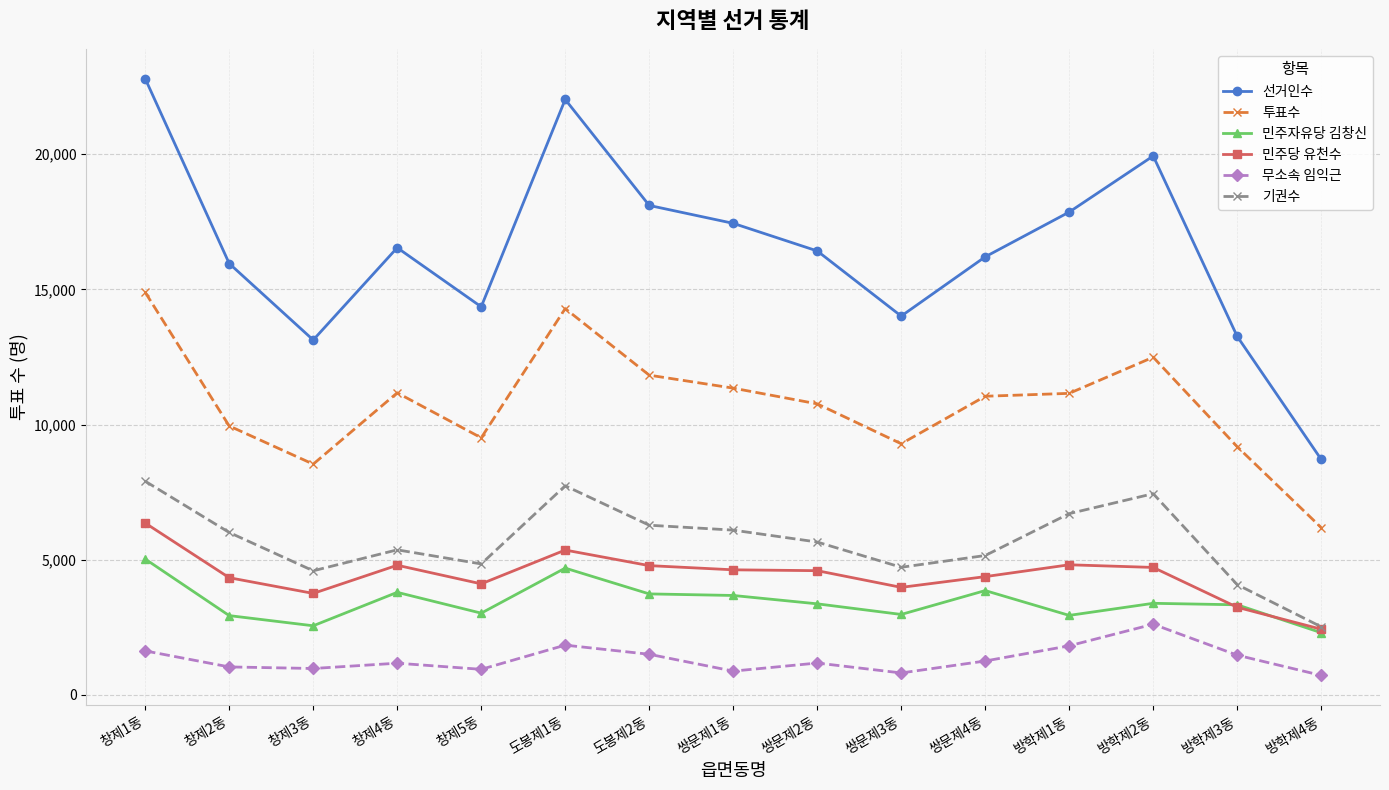

Where is the first local maximum for 선거인수?

창제4동